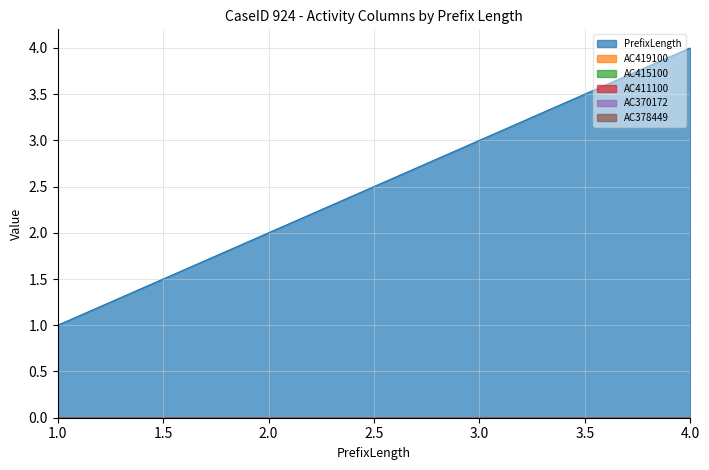

How many lines are shown in the chart?

6